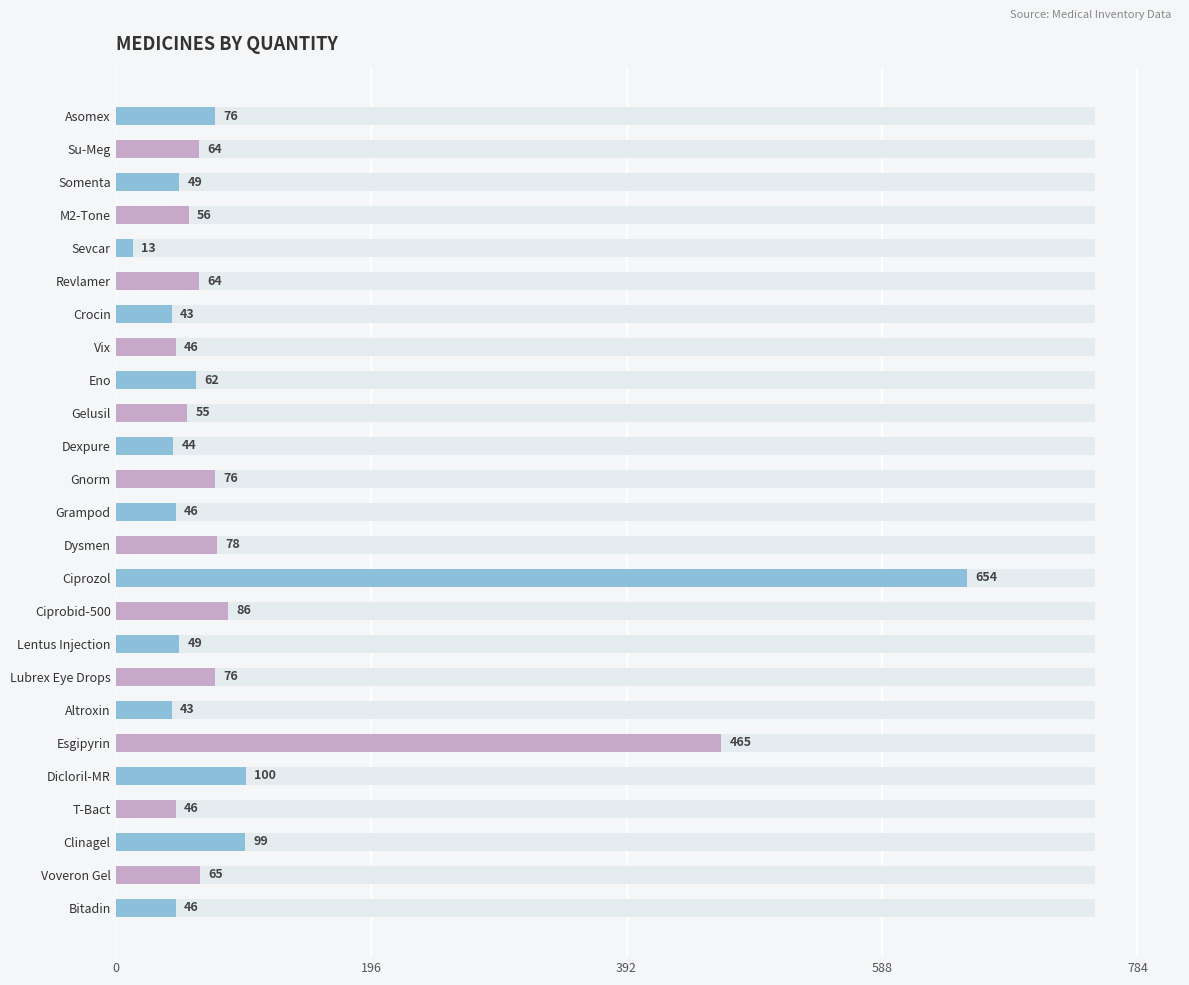

What is the smallest value displayed?

13